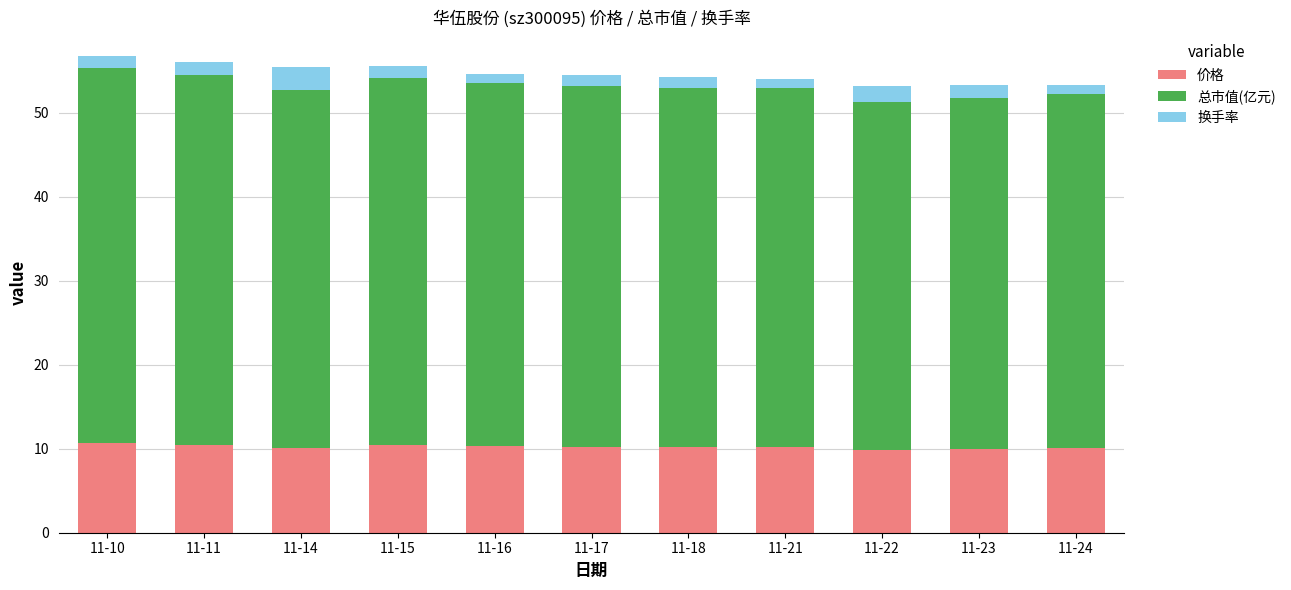

The value of 价格 at 11-24 is 10.1. True or false?

True